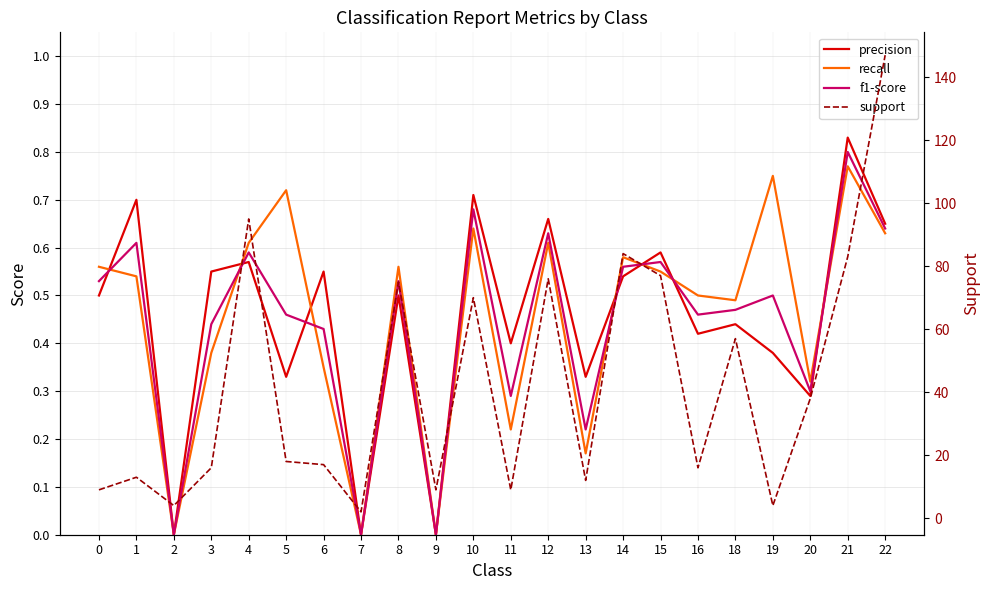

Does the chart display data point markers on the line(s)?

No